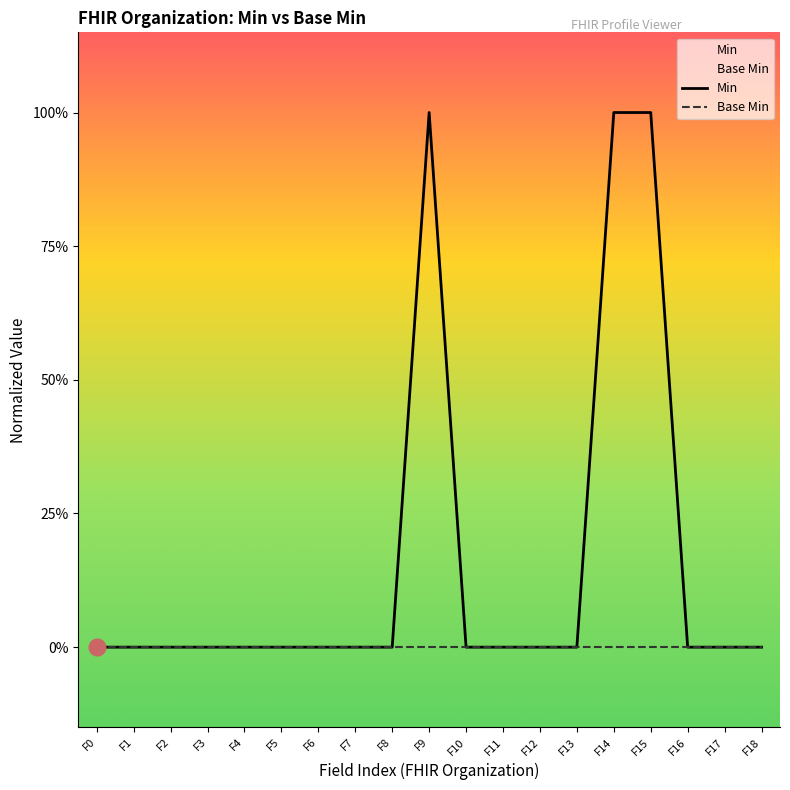

Which label corresponds to the largest value in the chart?

F9